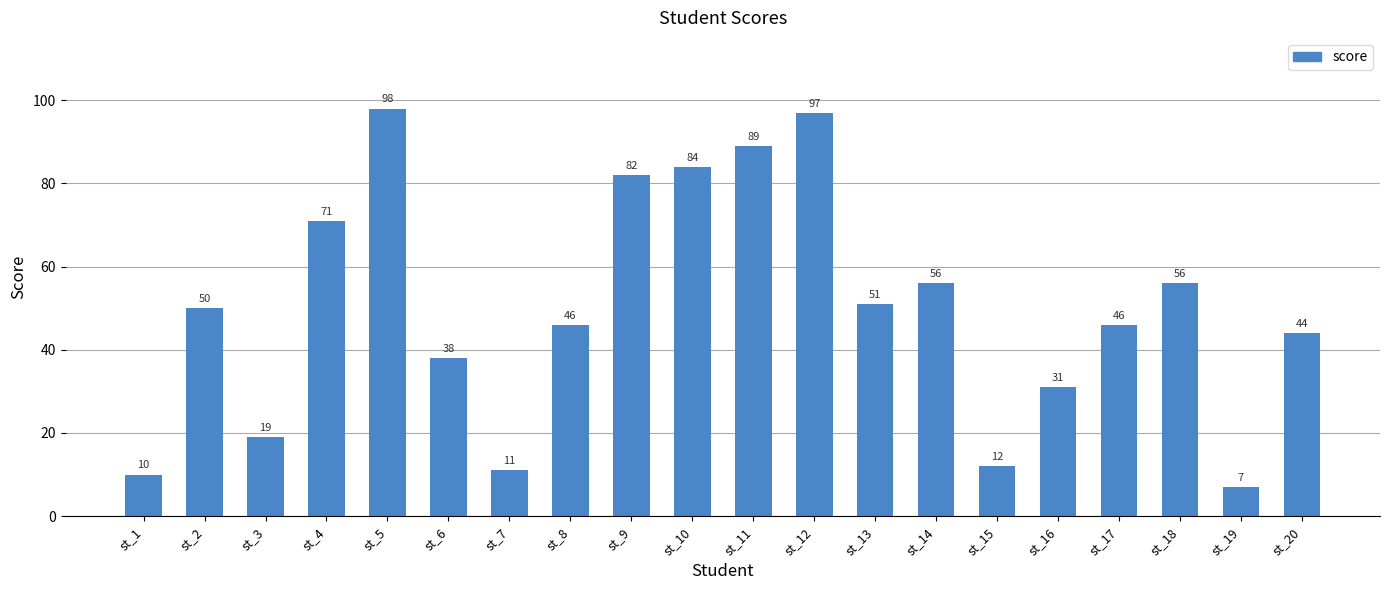

Does the chart contain stacked bars?

No